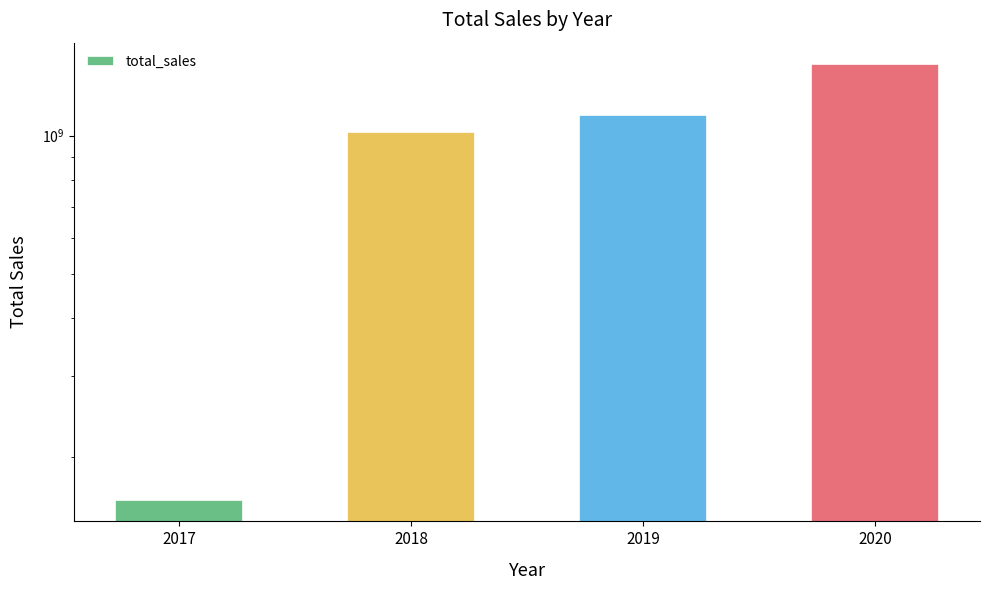

The value at 2017 is 161369090.6. True or false?

True